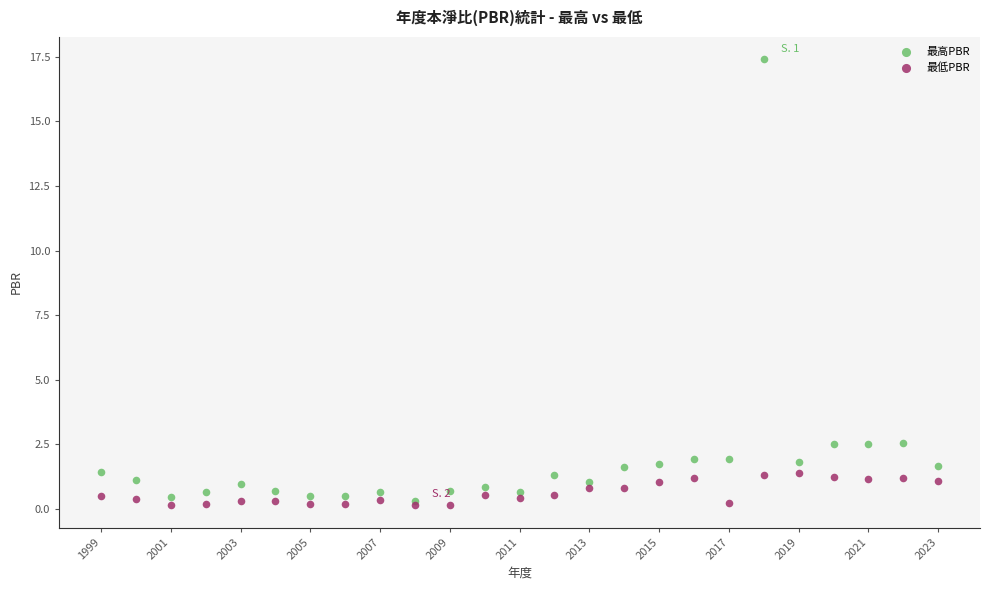

What are all the series names shown in the legend?

最高PBR, 最低PBR